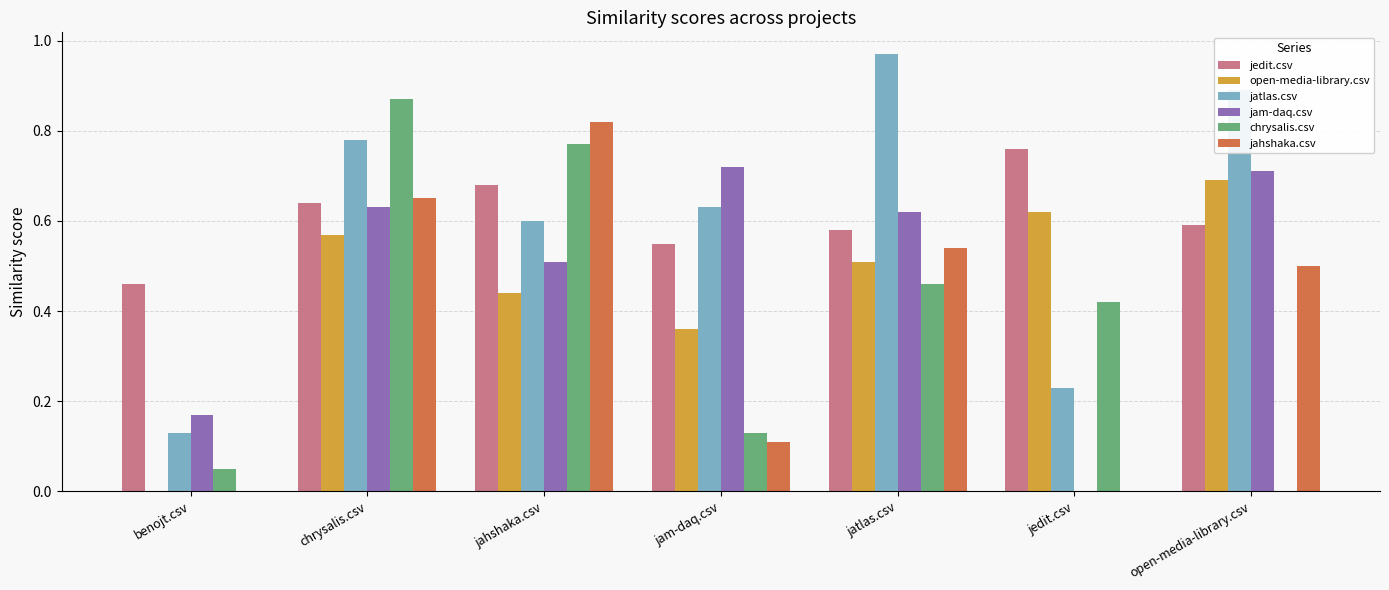

The value of jedit.csv at jatlas.csv is 1.0. True or false?

False